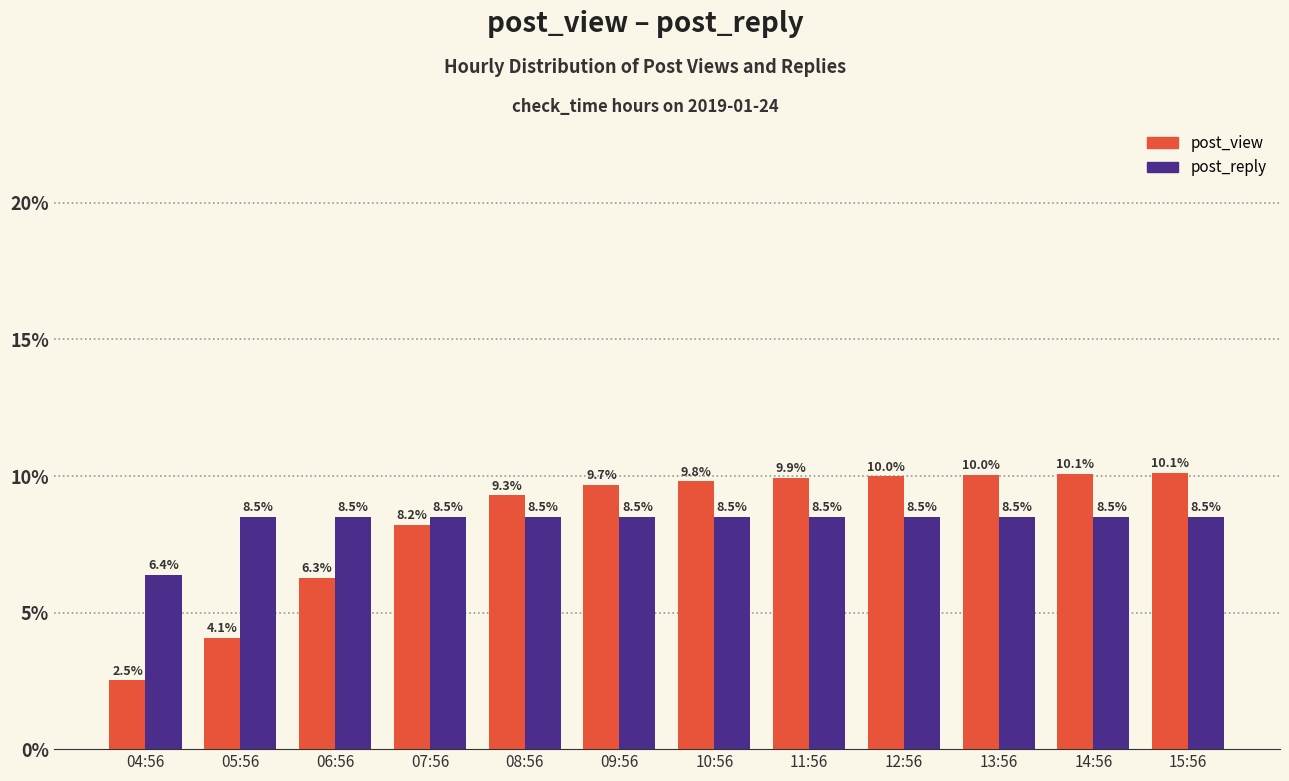

Where does the post_view series first go above 9?

08:56